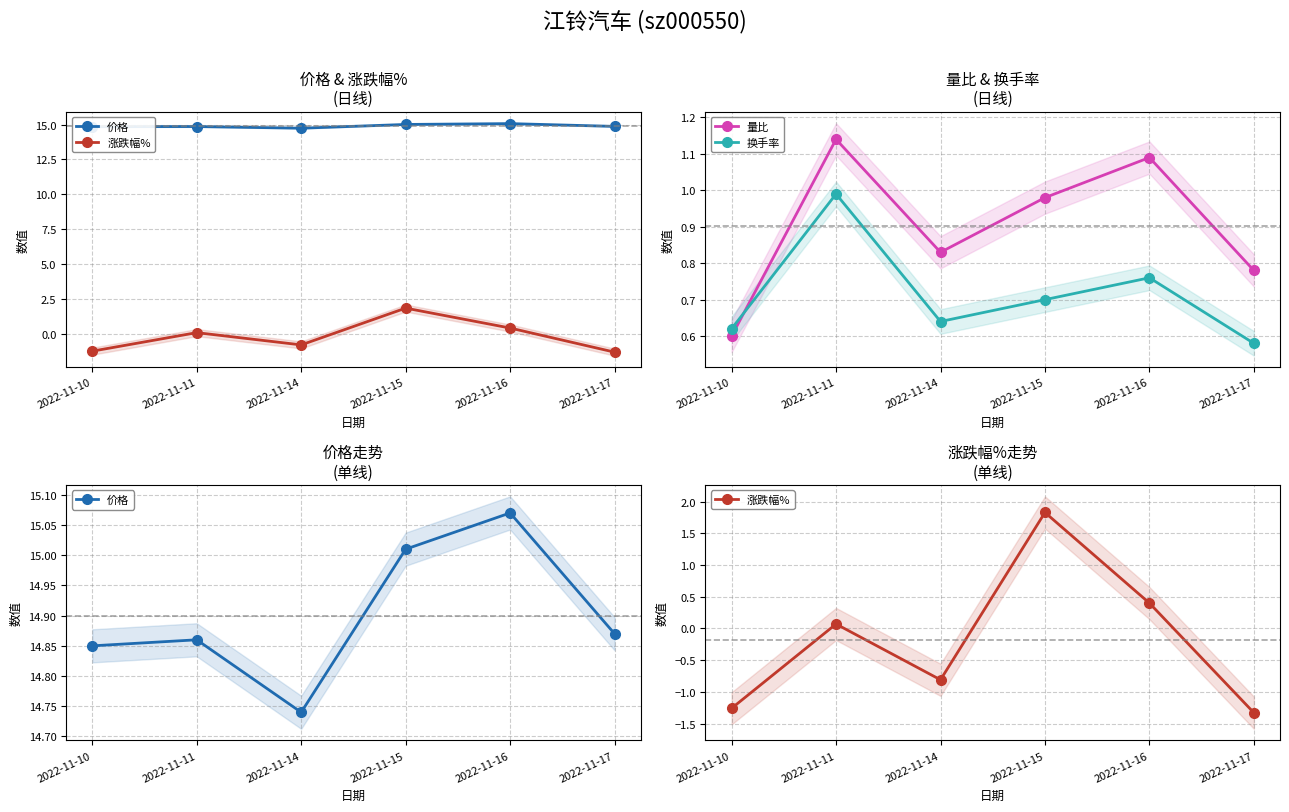

What are all the series names shown in the legend?

价格, 涨跌幅%, 量比, 换手率